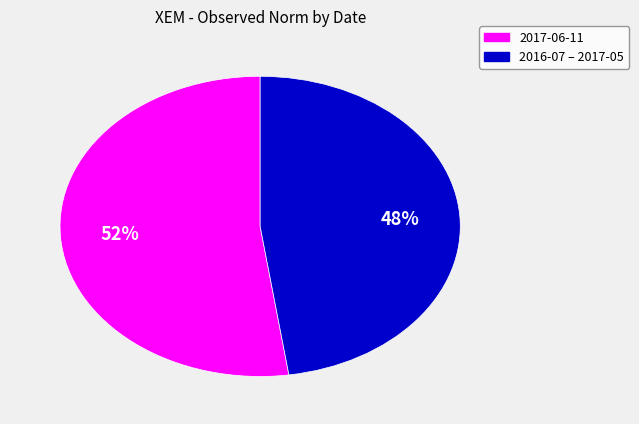

Does any single category account for the majority?

Yes